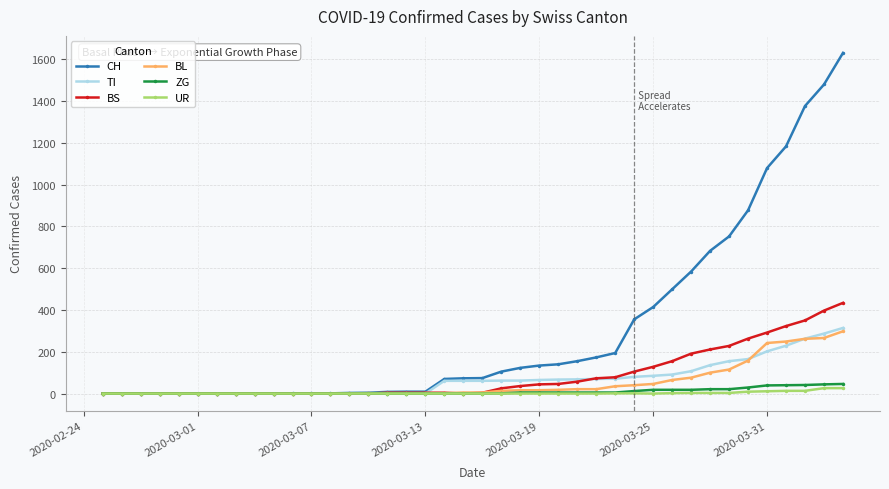

How many lines are shown in the chart?

6